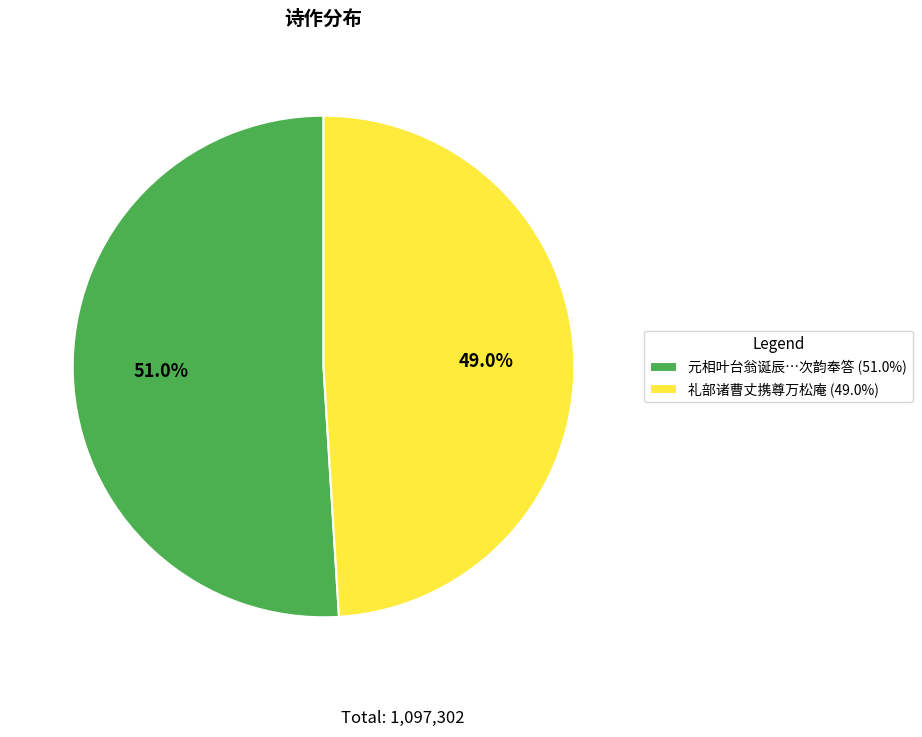

Which slice represents more than half of the pie?

元相叶台翁诞辰…次韵奉答 (51.0%)